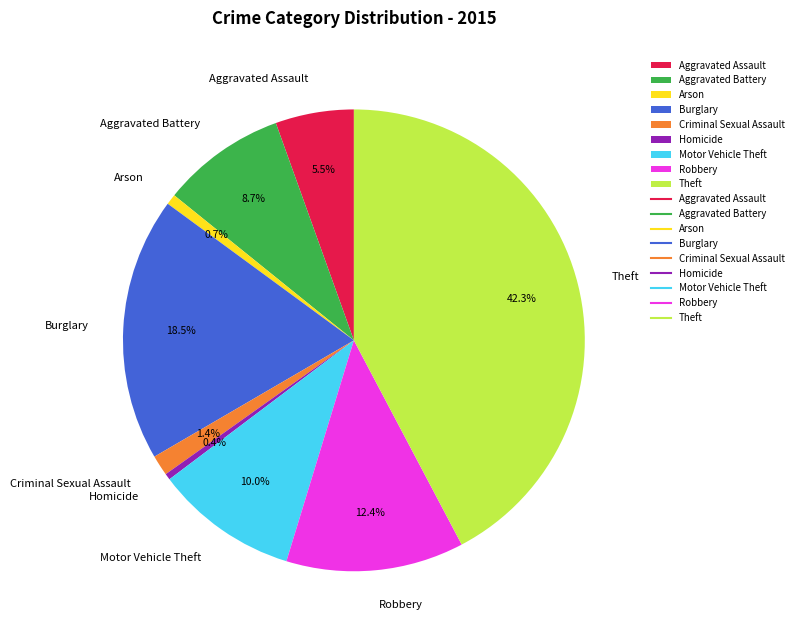

The Motor Vehicle Theft slice represents 10% of the pie. True or false?

True